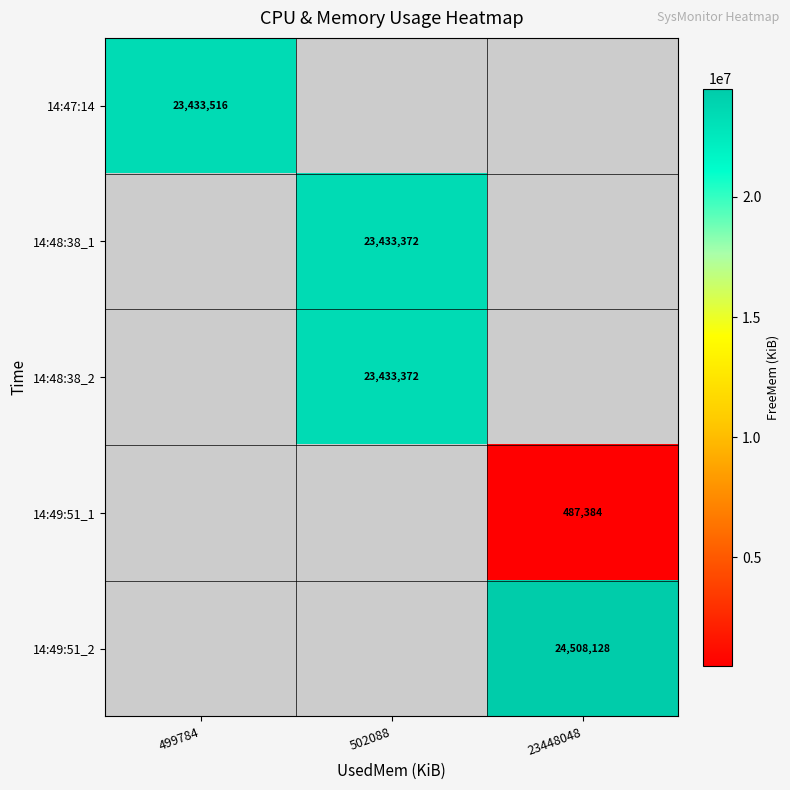

Is it true that 14:49:51_2 equals 13486195 at 23448048?

False